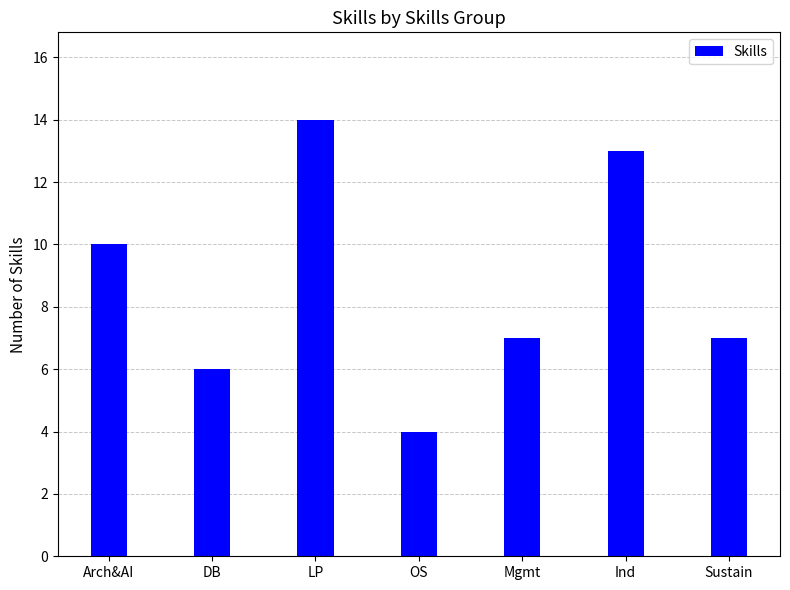

Is it true that the value at Arch&AI is 6?

False